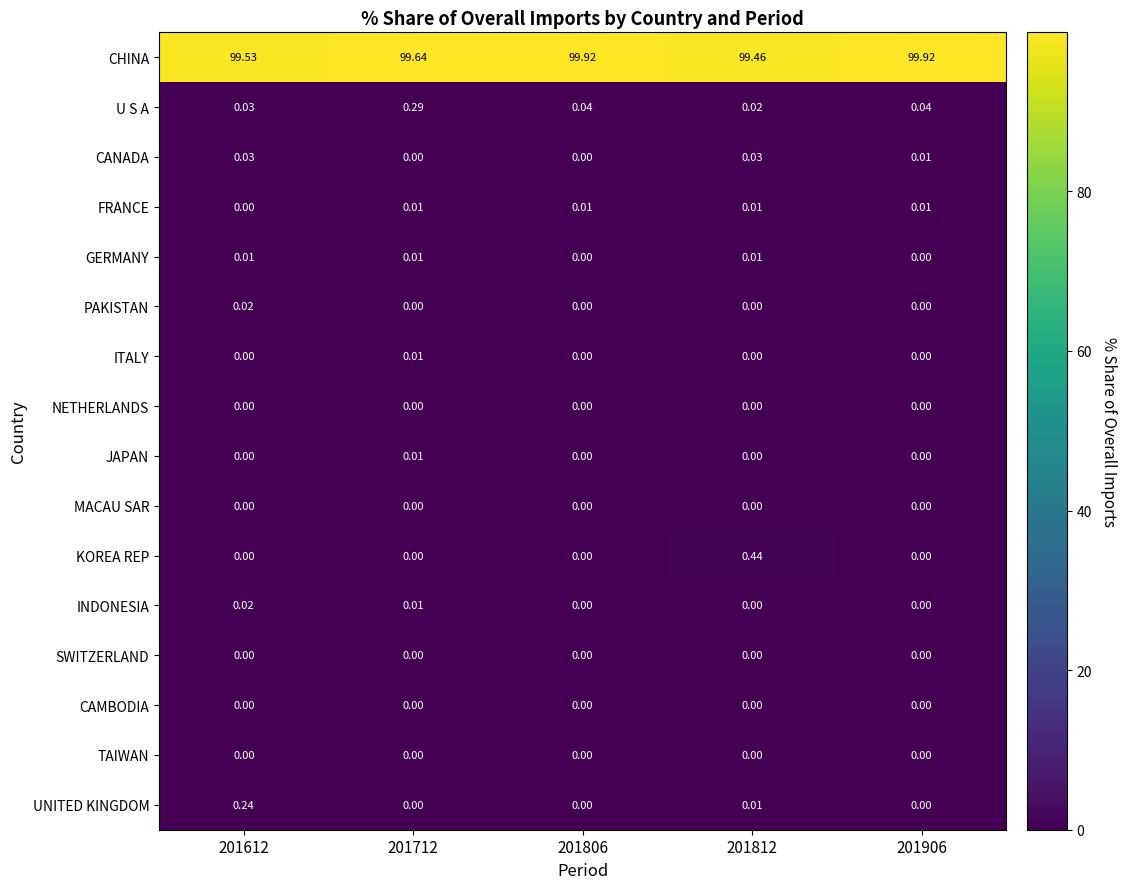

Which series has the widest spread of values?

CHINA